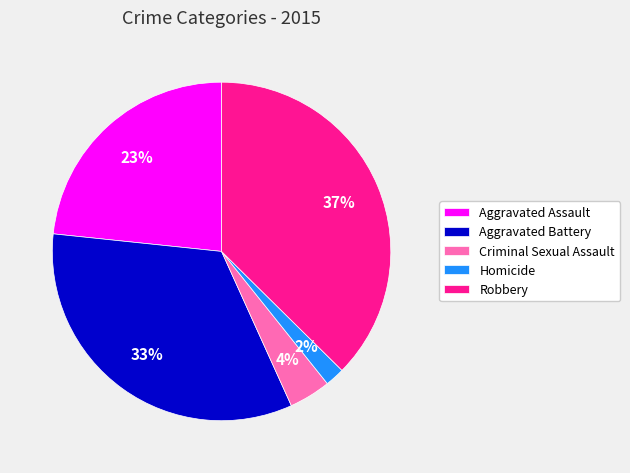

To the nearest percent, what percentage of the pie is Criminal Sexual Assault?

4%